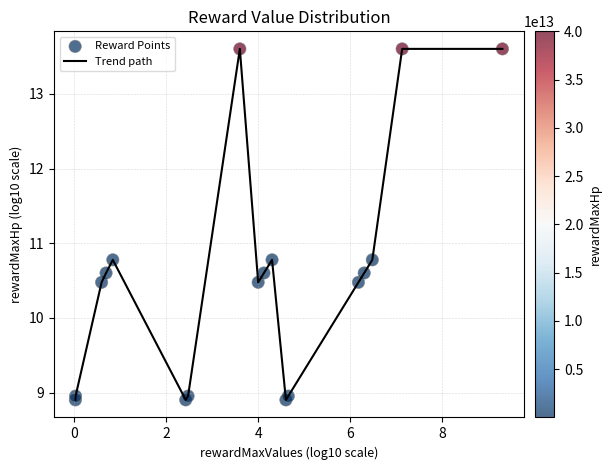

What is the maximum value shown in the chart?

13.6